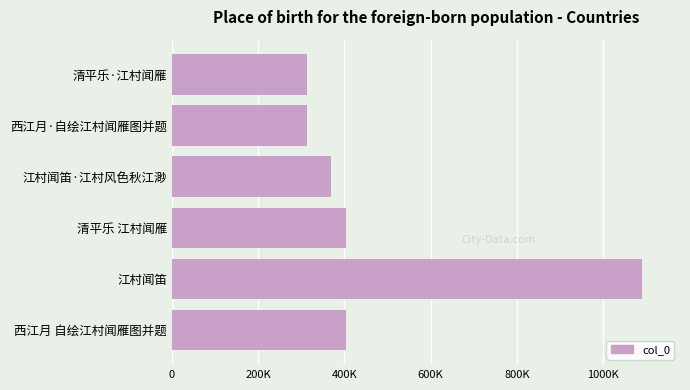

Does the chart contain any negative values?

No